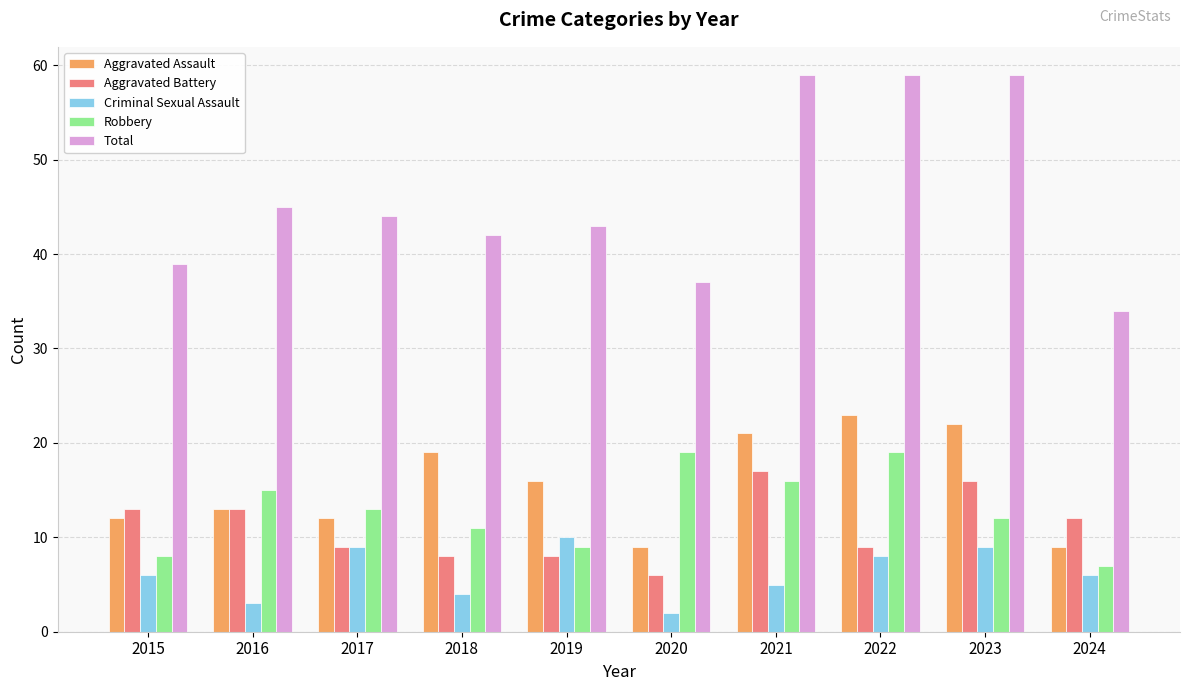

At 2015, list the series in order from largest to smallest.

Total, Aggravated Battery, Aggravated Assault, Robbery, Criminal Sexual Assault